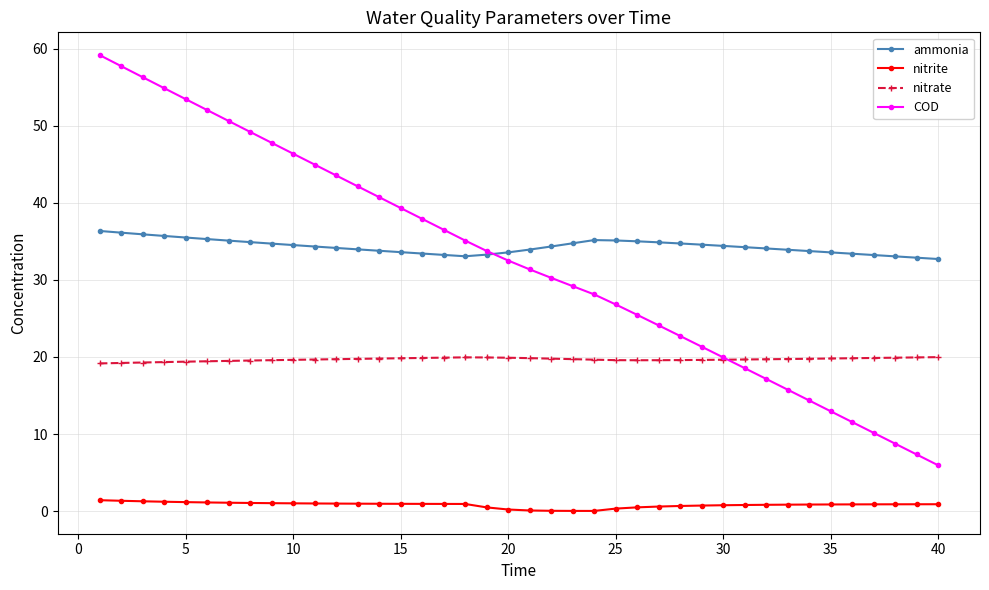

What is the value of the nitrate point at the 7th from the left?

19.5